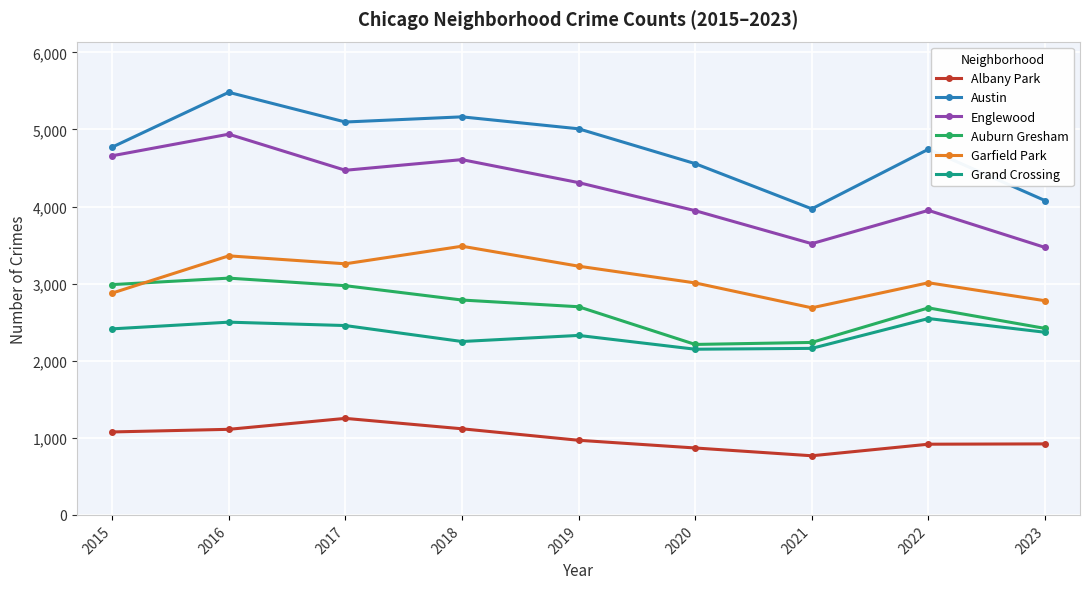

What is the difference between the Auburn Gresham values at 2016 and 2023?

652